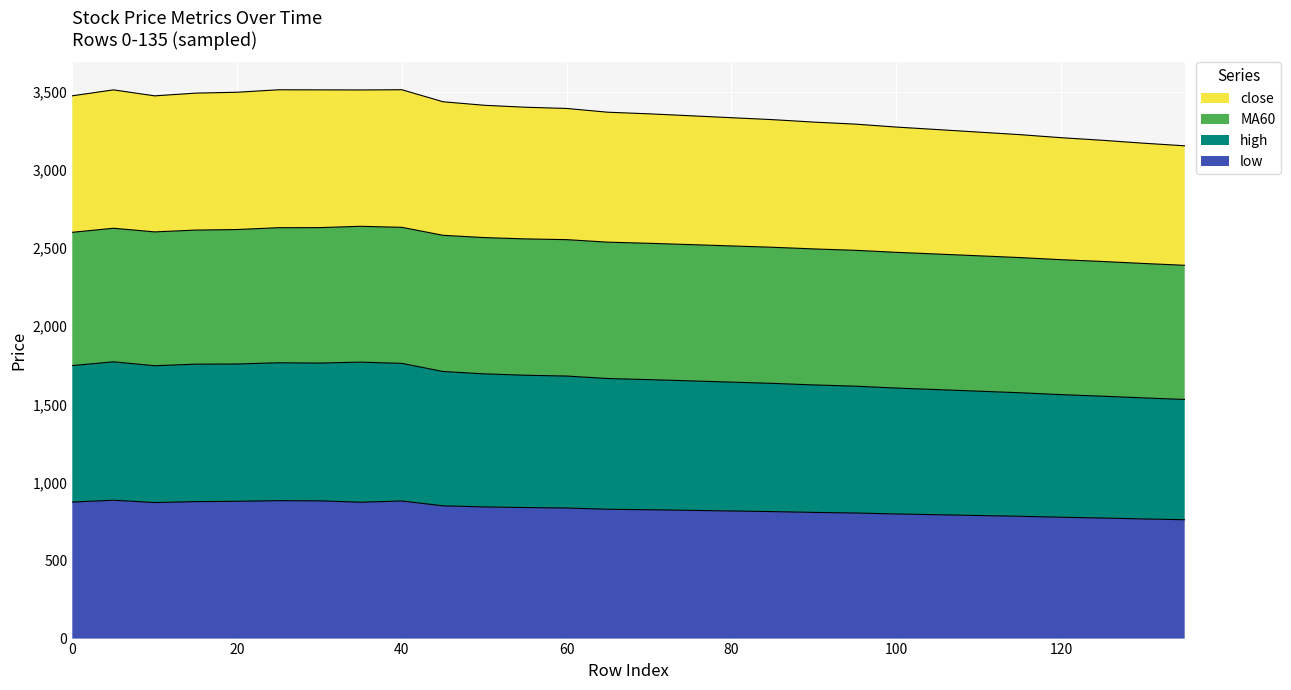

What are all the series names shown in the legend?

close, MA60, high, low